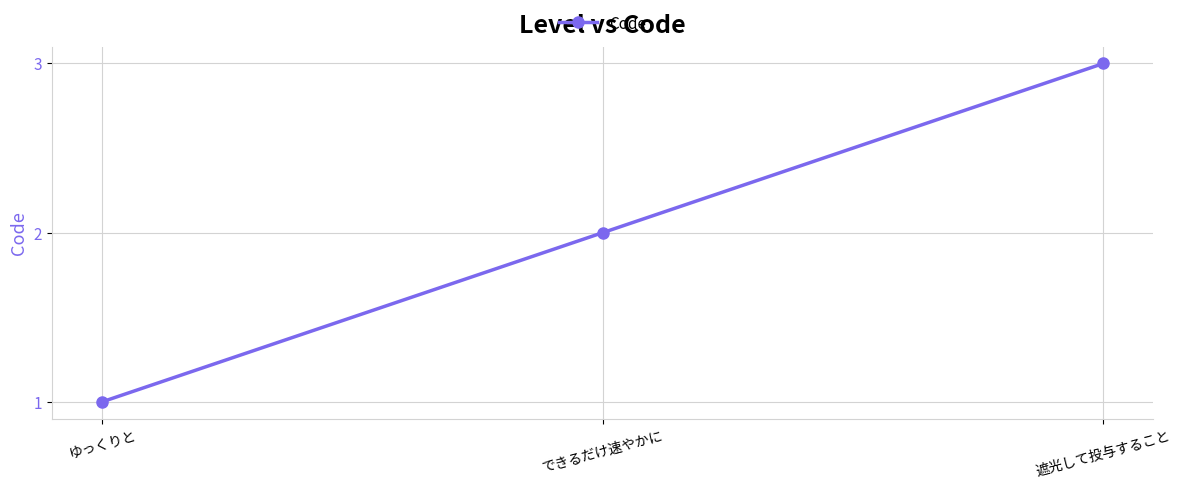

How many lines are shown in the chart?

1